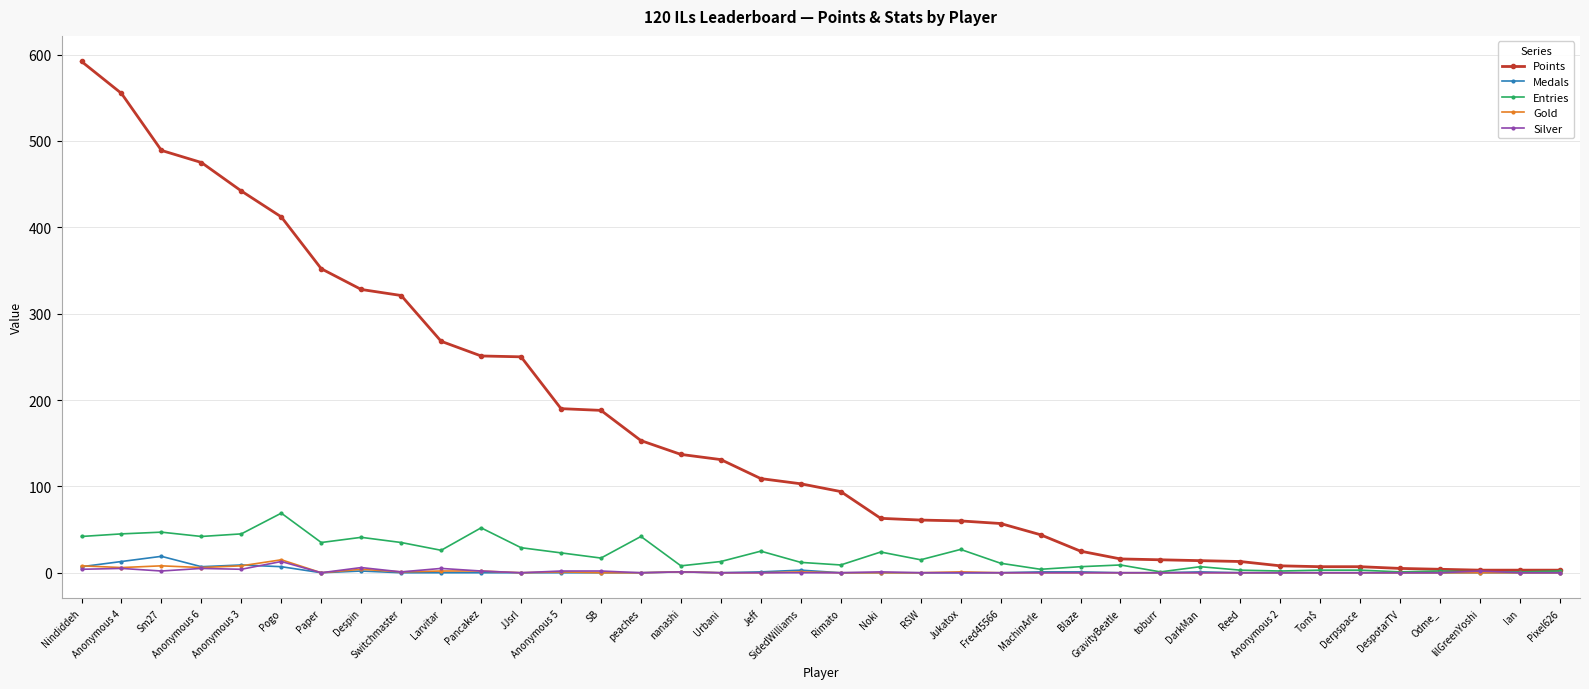

Between Pogo and Anonymous 2, which series saw the biggest shift?

Points